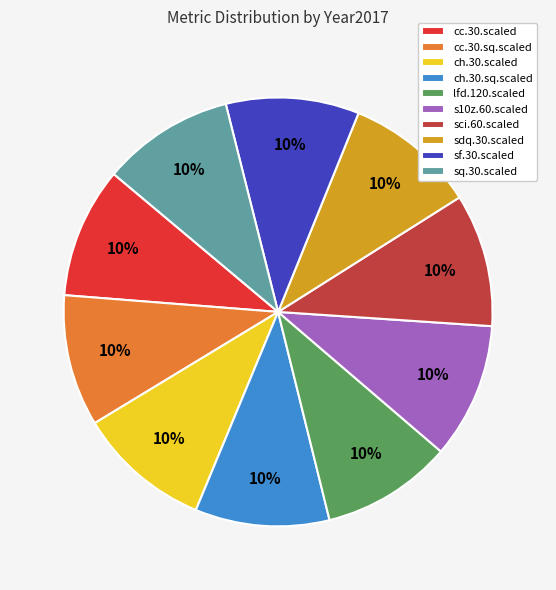

To the nearest percent, what percentage of the pie is cc.30.sq.scaled?

10%